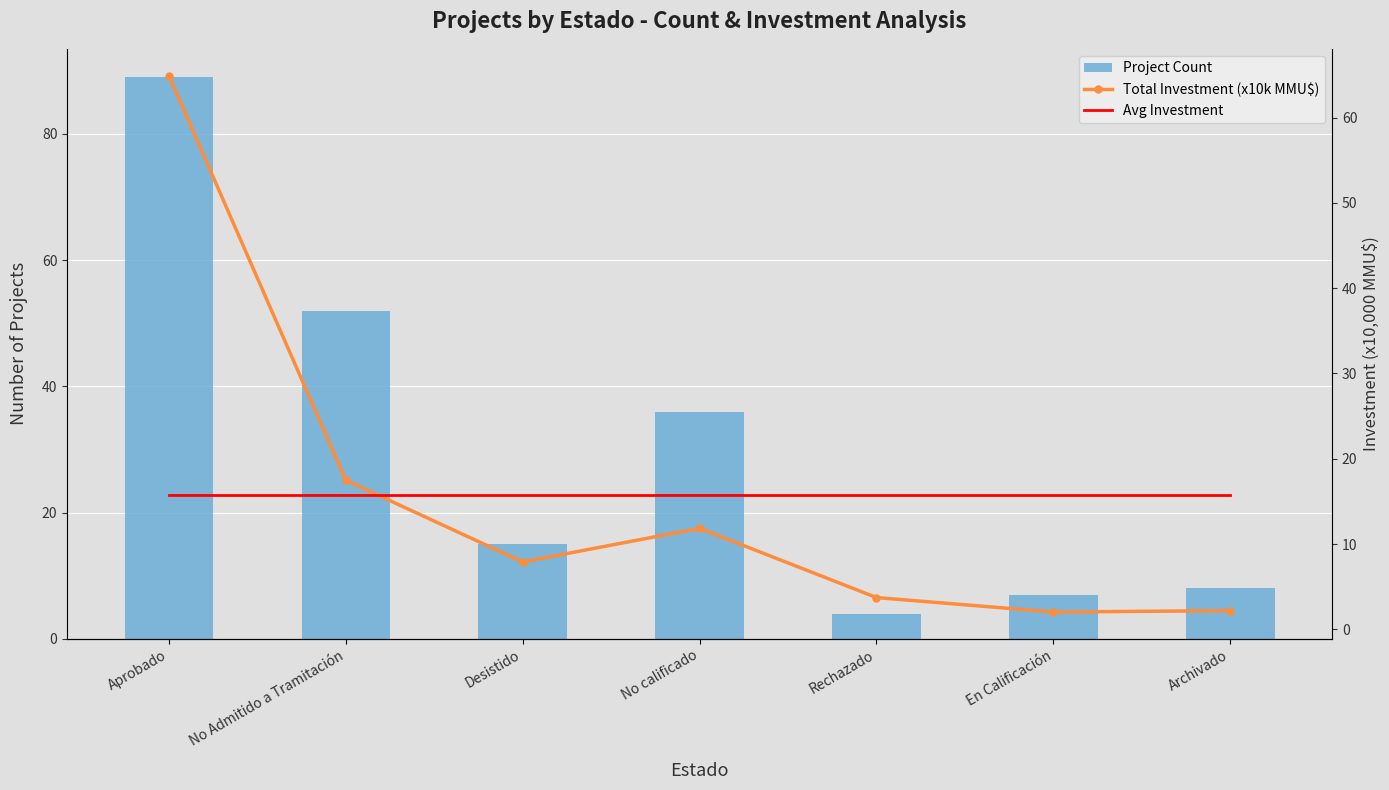

What are all the series names shown in the legend?

Project Count, Total Investment (x10k MMU$), Avg Investment